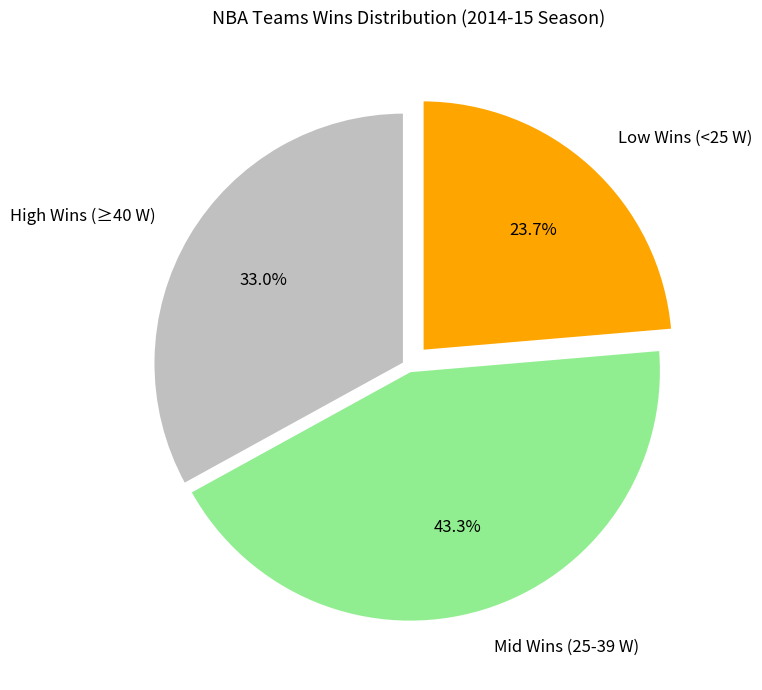

Approximately how many times larger is the value at Low Wins (<25 W) compared to High Wins (≥40 W)?

0.7